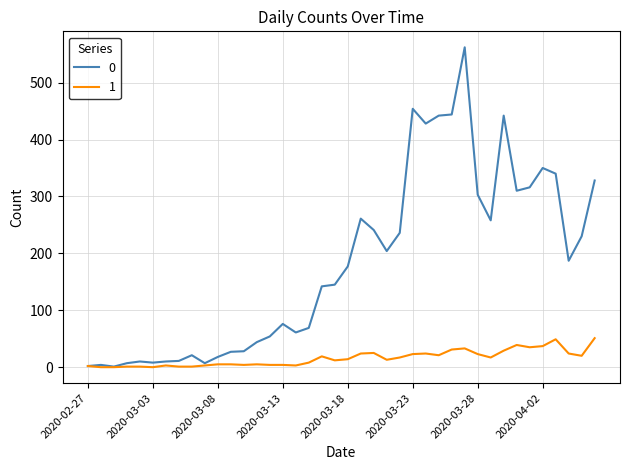

What is the greatest value displayed?

562